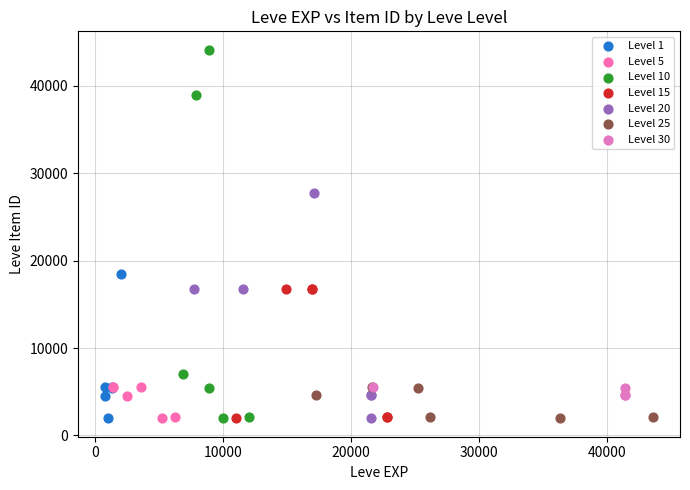

Which series has the largest Y range (max minus min)?

Level 10